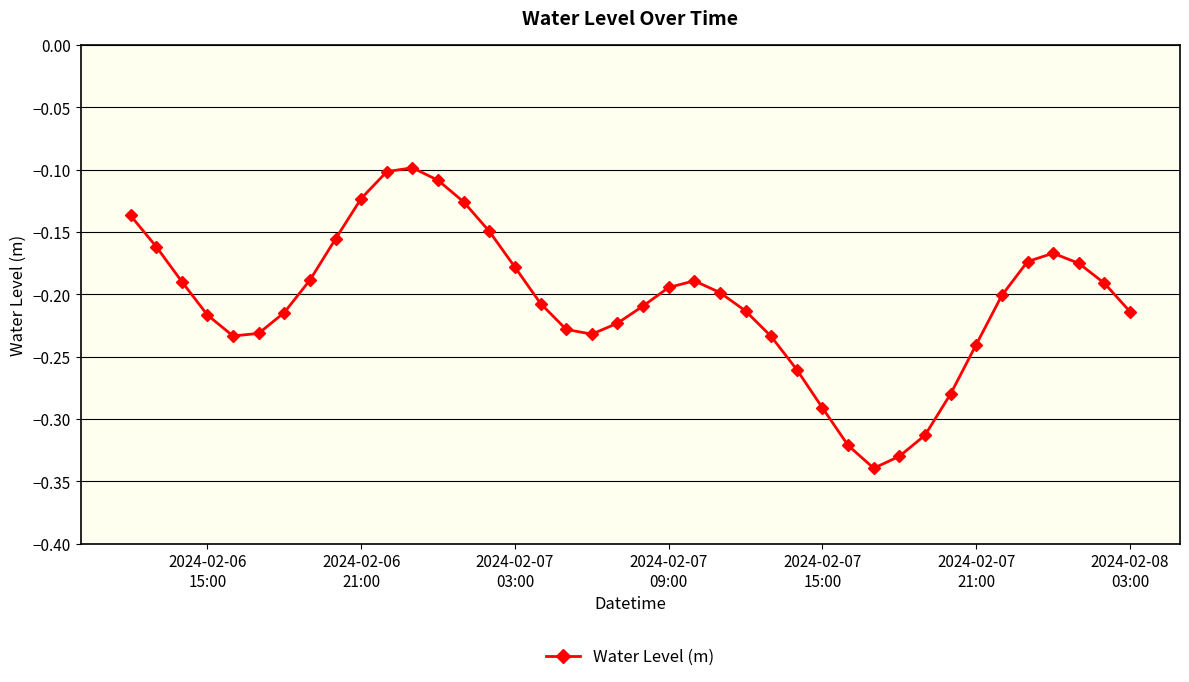

How many interior local valleys (lower than both neighbors) does the data have?

3